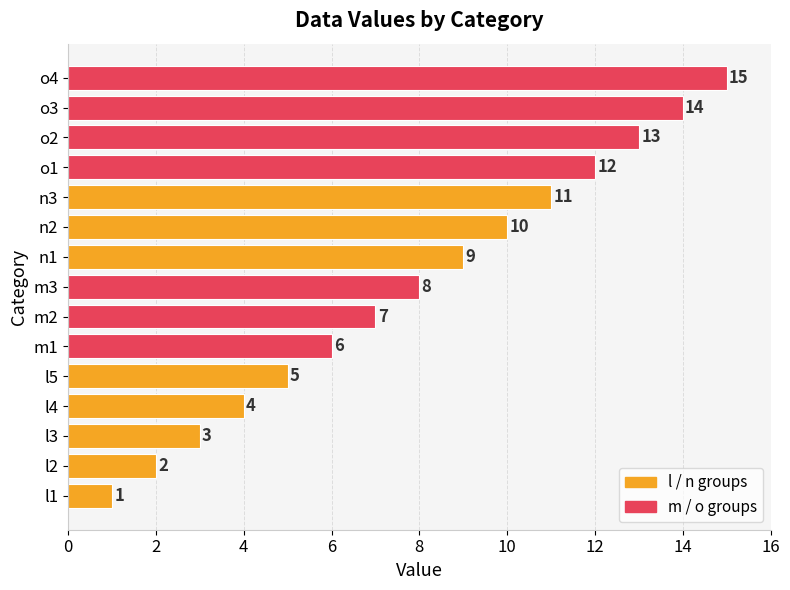

What is the sum of all values?

120